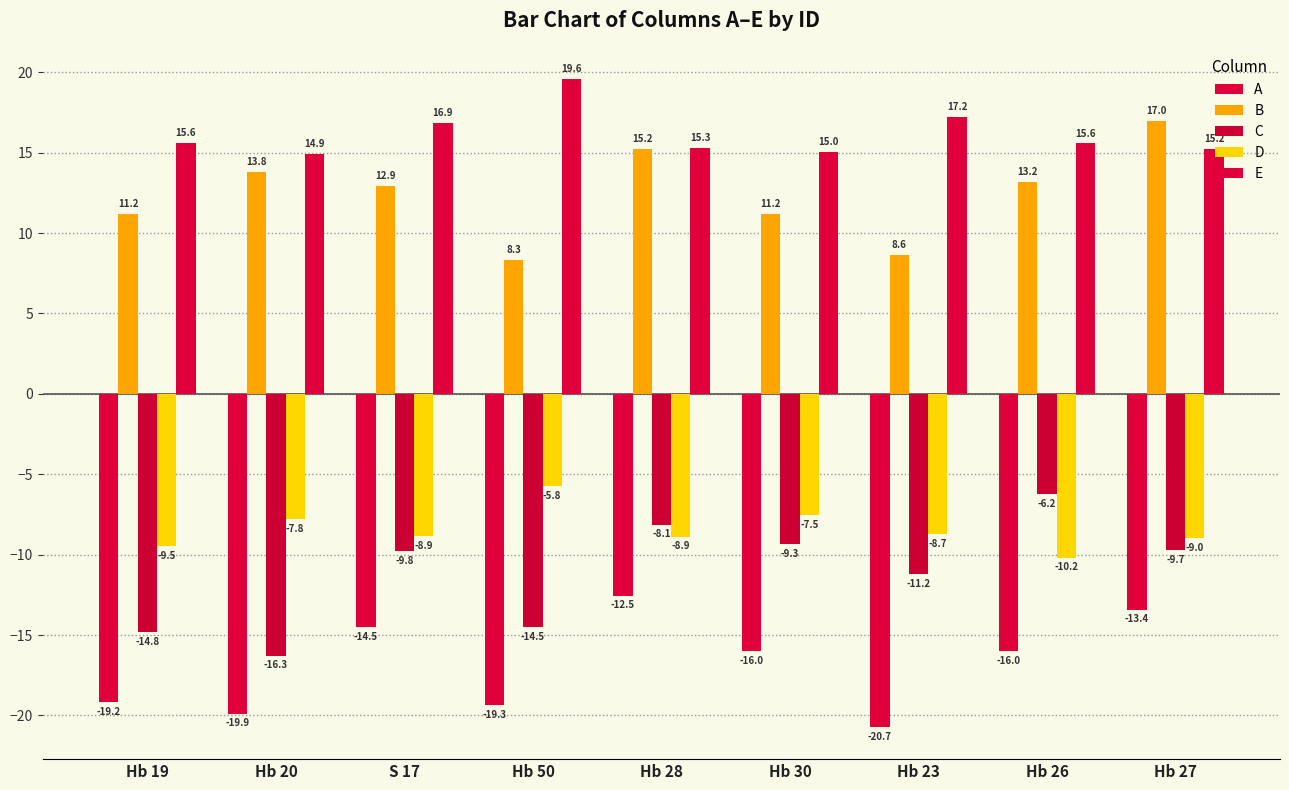

Where does the B series first go above 12?

Hb 20